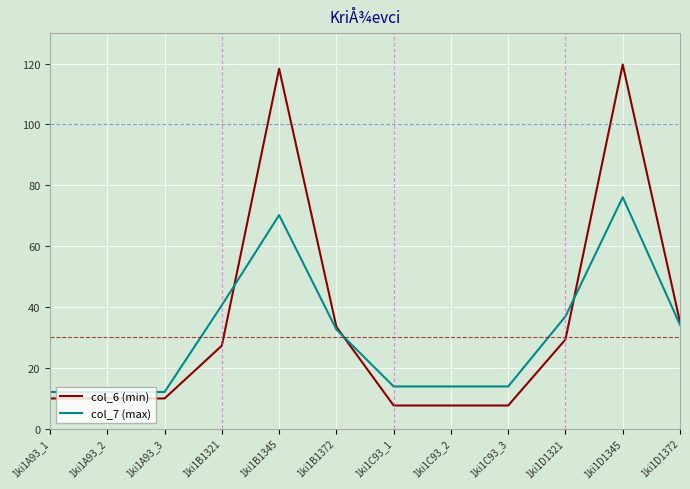

Reading left to right, what are all the values shown in this chart?

col_6 (min): 1ki1A93_1=9.9	1ki1A93_2=9.9	1ki1A93_3=9.9	1ki1B1321=27.3	1ki1B1345=118.3	1ki1B1372=33.4	1ki1C93_1=7.6	1ki1C93_2=7.6	1ki1C93_3=7.6	1ki1D1321=29.3	1ki1D1345=119.7	1ki1D1372=35.0
col_7 (max): 1ki1A93_1=12.0	1ki1A93_2=12.0	1ki1A93_3=12.0	1ki1B1321=40.5	1ki1B1345=70.2	1ki1B1372=32.6	1ki1C93_1=13.8	1ki1C93_2=13.8	1ki1C93_3=13.8	1ki1D1321=36.9	1ki1D1345=76.0	1ki1D1372=34.1